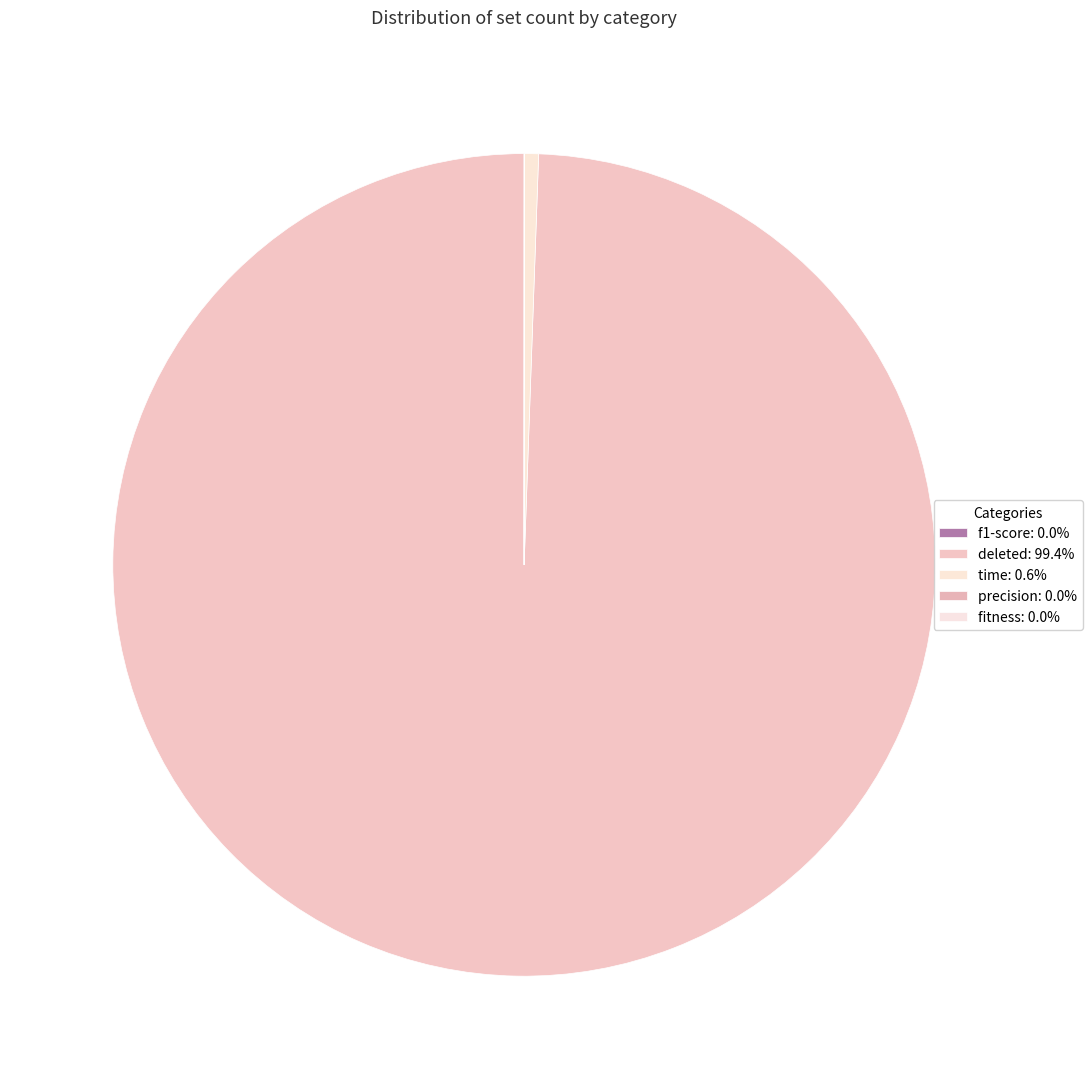

How many segments does this pie chart have?

5